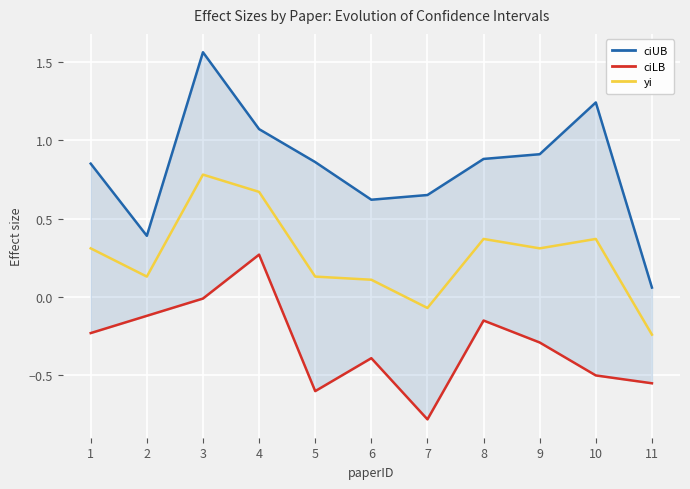

What is the value of the ciUB point at the 6th from the left?

0.6